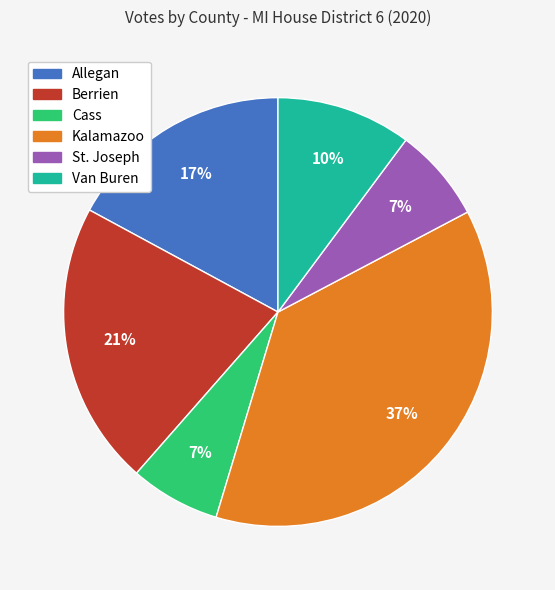

Do Allegan and Van Buren together represent more than half of the pie?

No